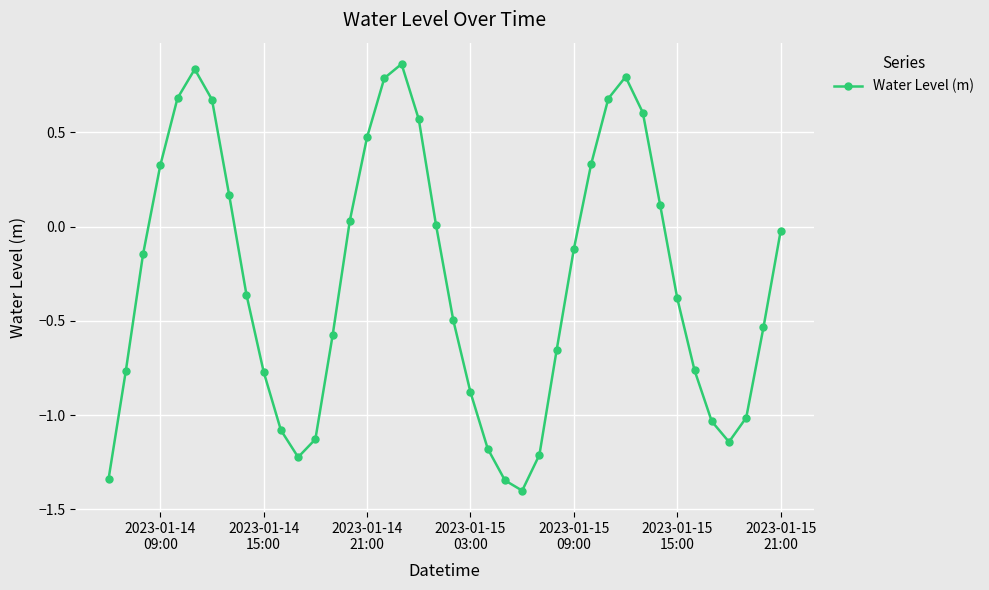

True or false: there are more than 2 points higher than both neighbors.

True